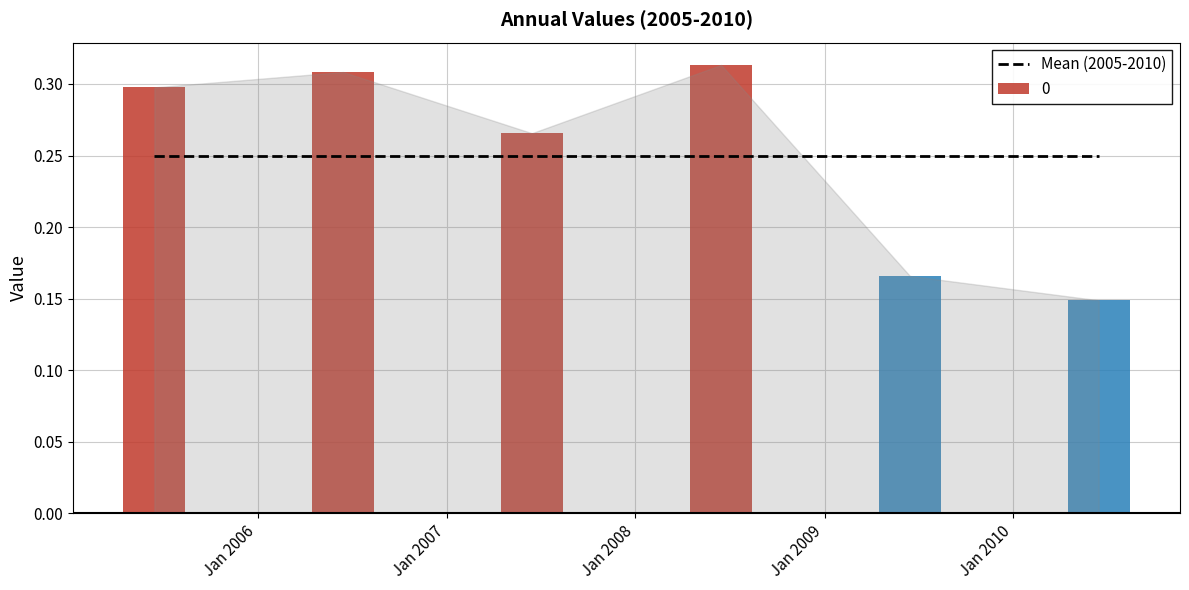

What is the sum of the values at 2006-06-15 and 2008-06-15?

0.6